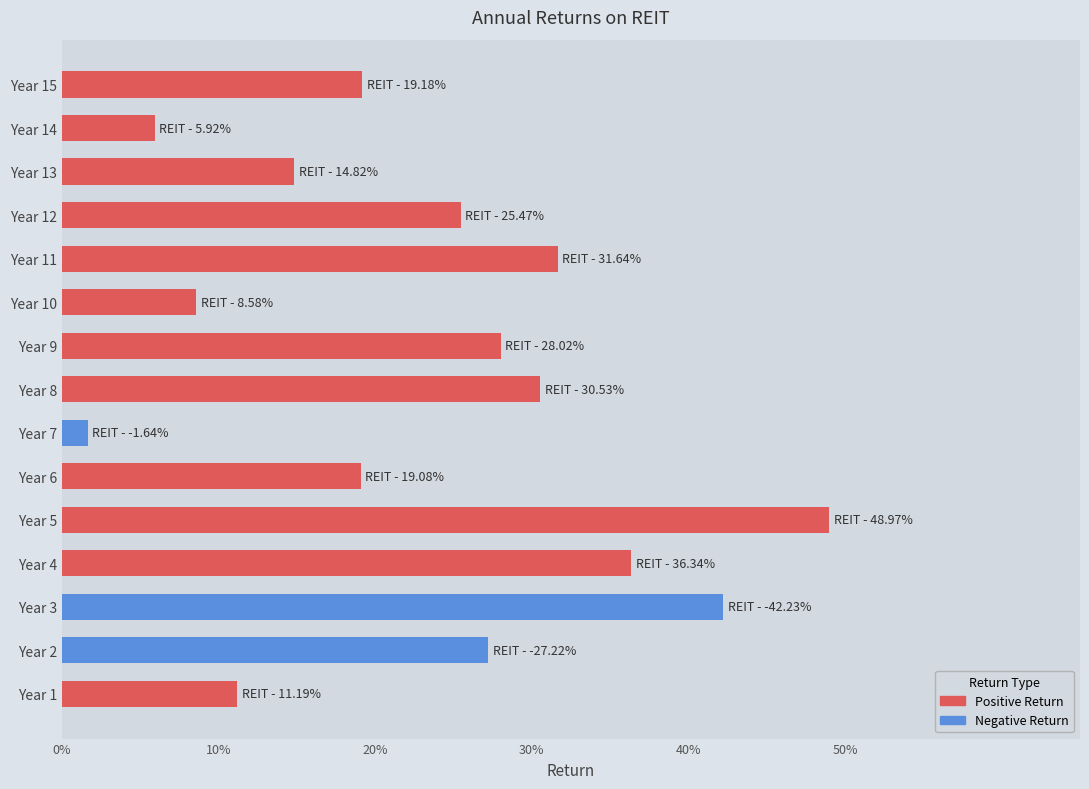

Between Year 6 and Year 11, which is larger?

Year 11